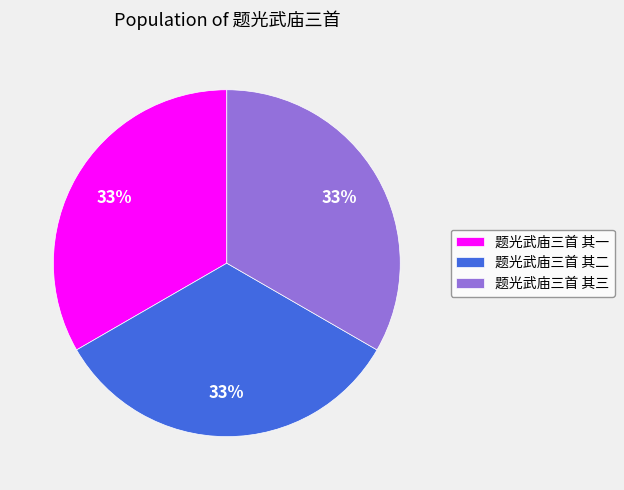

Is it true that 题光武庙三首 其三 is 22% of the pie?

False